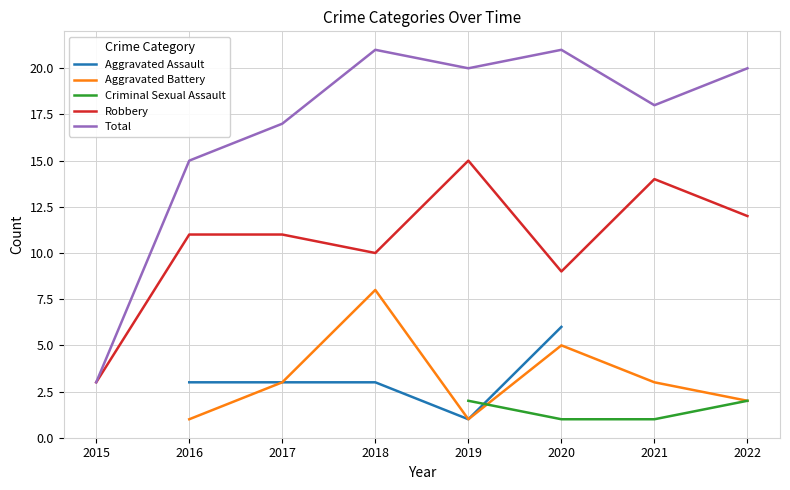

The value of Total at 2021 is 18. True or false?

True